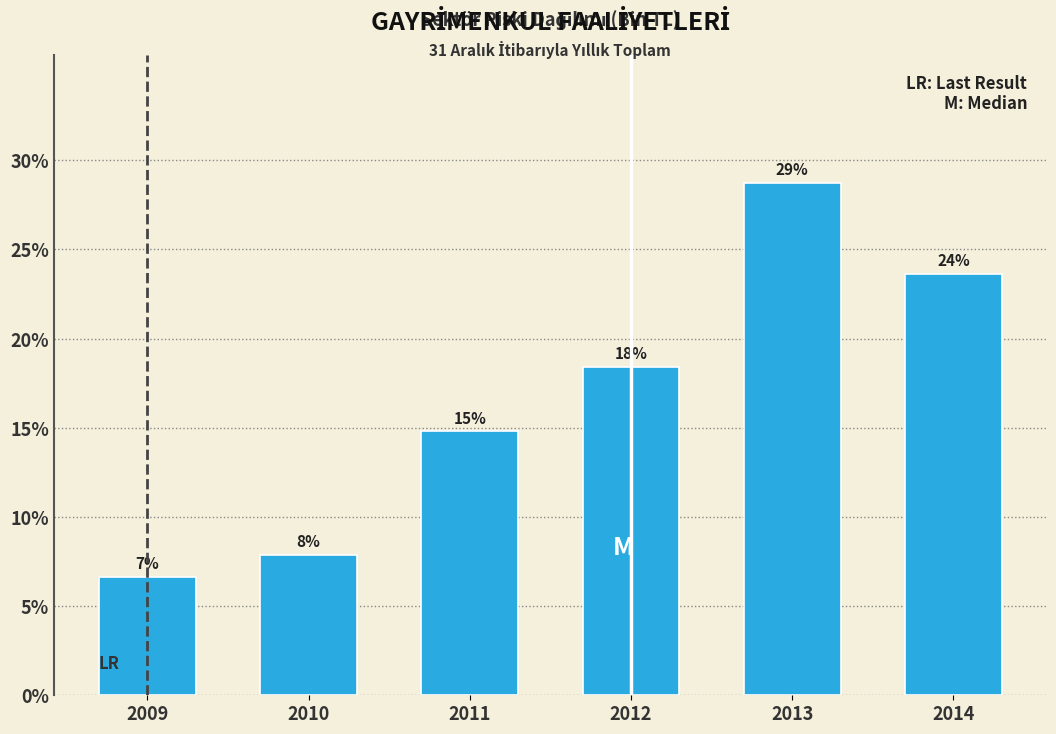

Are the bars horizontal?

No